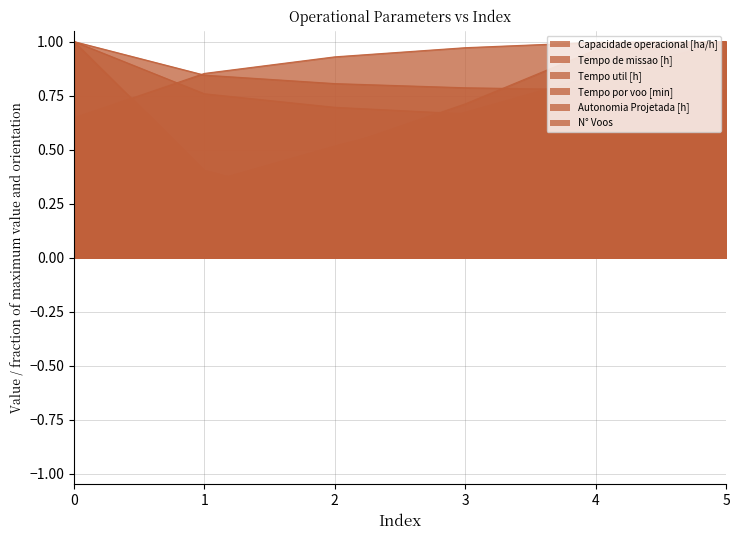

What is the value of the 6th point from the left?

1.0